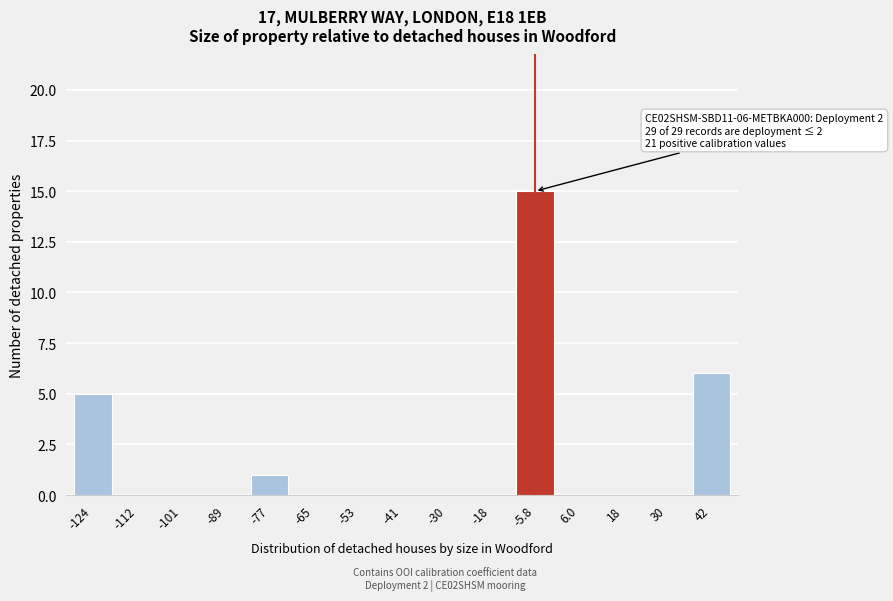

Reading left to right, list all the values displayed in this chart.

-124=5	-112=0	-101=0	-89=0	-77=1	-65=0	-53=0	-41=0	-30=0	-18=0	-5.8=15	6.0=0	18=0	30=0	42=6